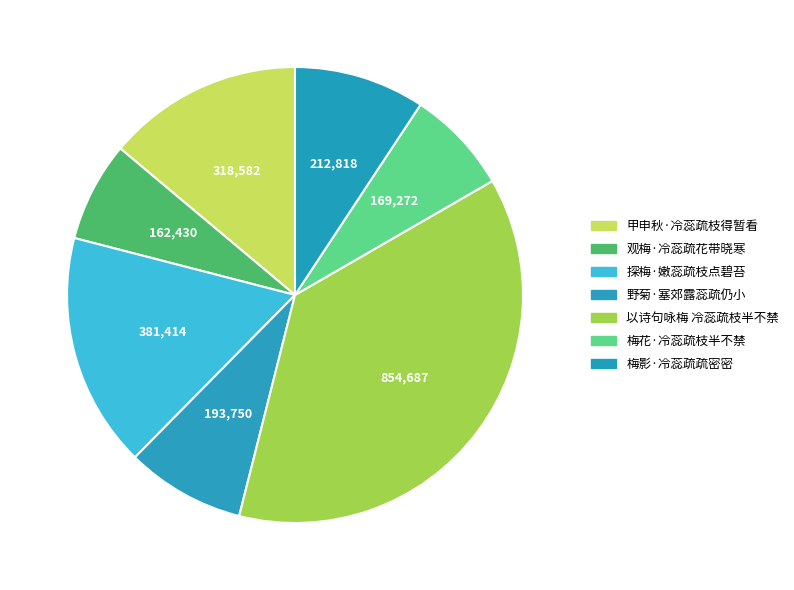

Approximately how many times larger is the value at 野菊·塞郊露蕊疏仍小 compared to 梅花·冷蕊疏枝半不禁?

1.1